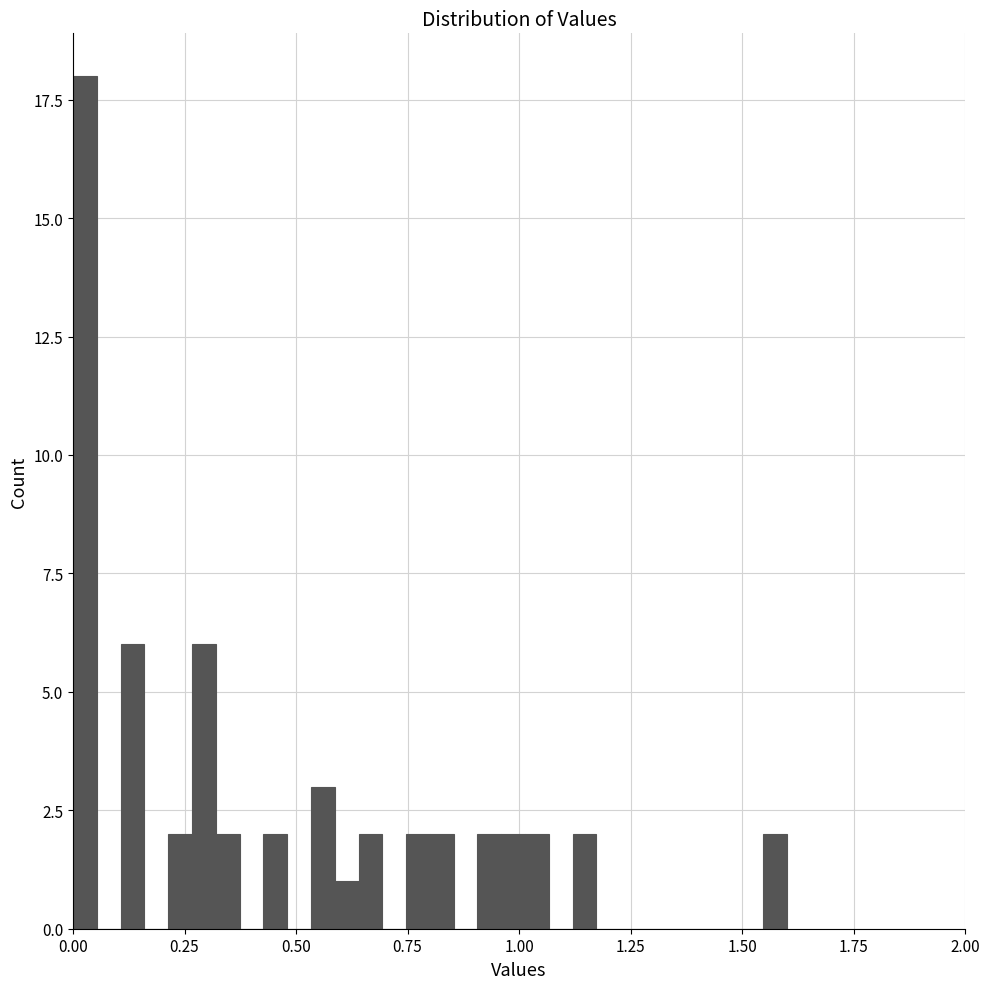

Read against the x-axis, roughly where is the centre of the tallest bar?

0.05